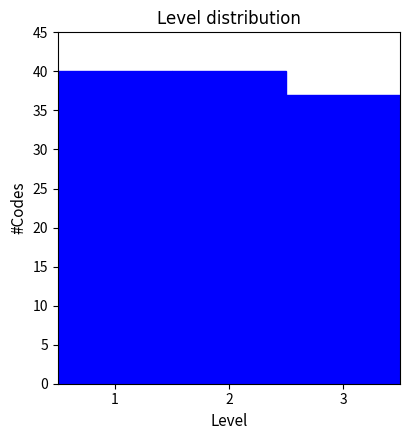

Reading left to right, transcribe this chart: for each bar, give the range it covers on the x-axis and its height. The values are not printed on the chart, so give them approximately, as read against the axis.

0.5 to 1.5: 40
1.5 to 2.5: 40
2.5 to 3.5: 37